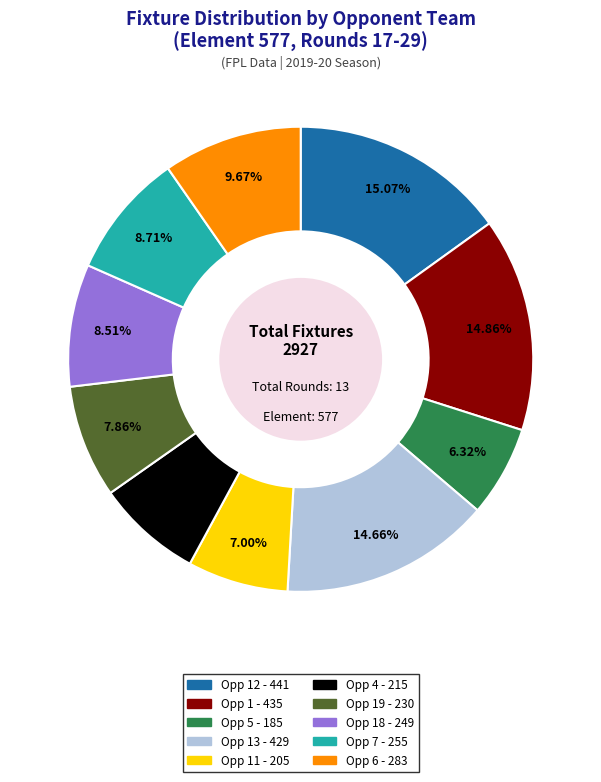

How many slices are in this pie chart?

10